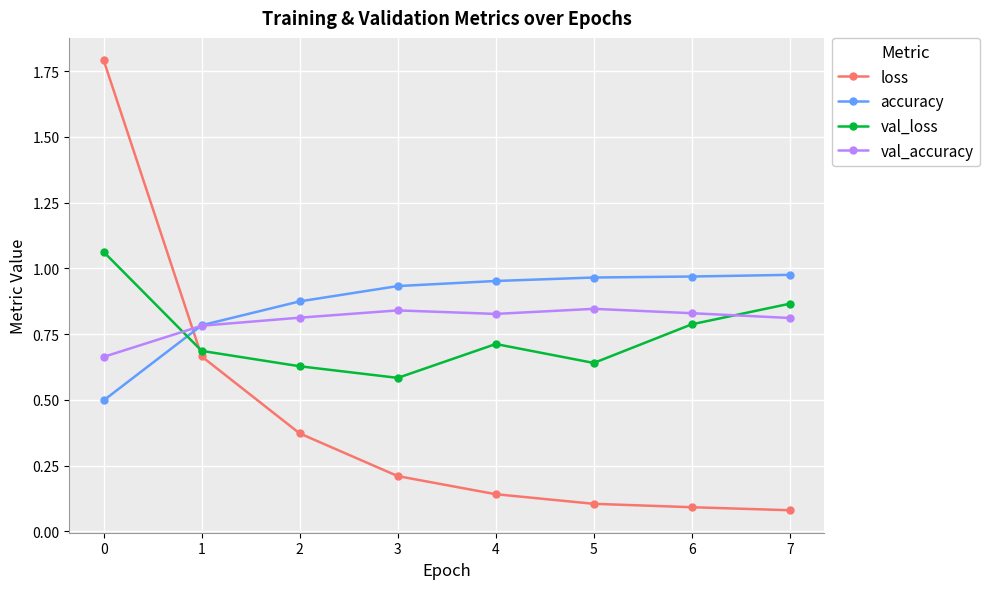

After their last crossing, which series has the higher values: val_accuracy or val_loss?

val_loss